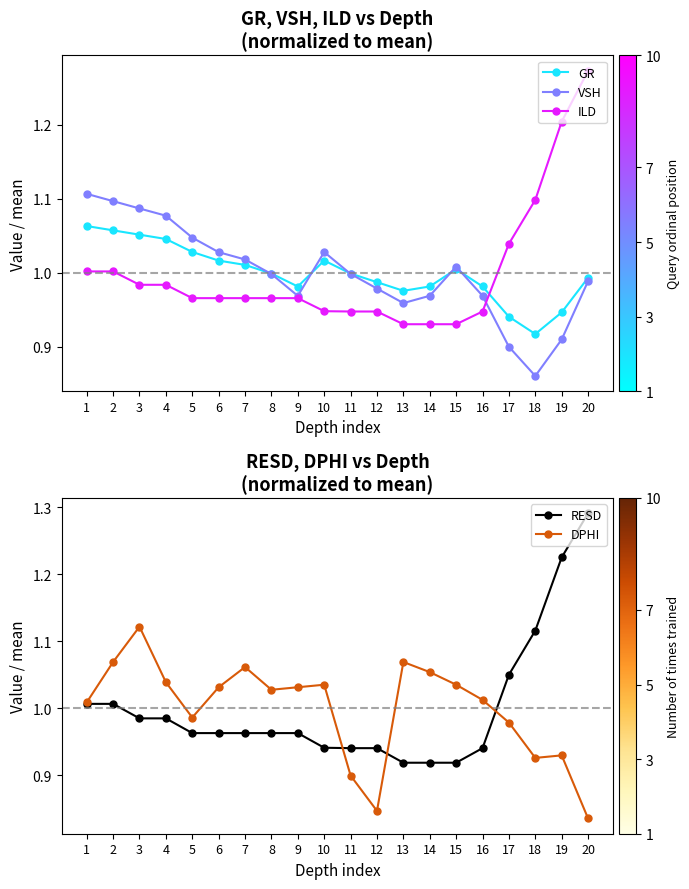

Where is VSH nearest to the value 0?

18